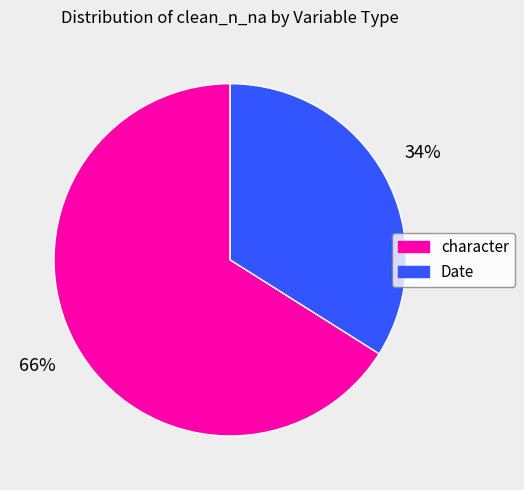

Does any single category account for the majority?

Yes